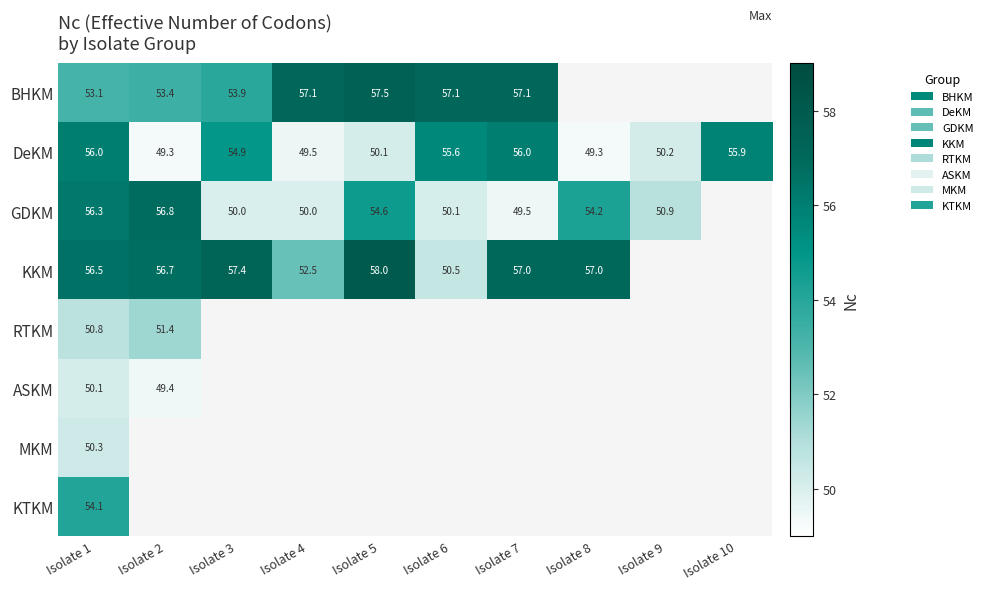

At how many categories does at least one series exceed 54?

9